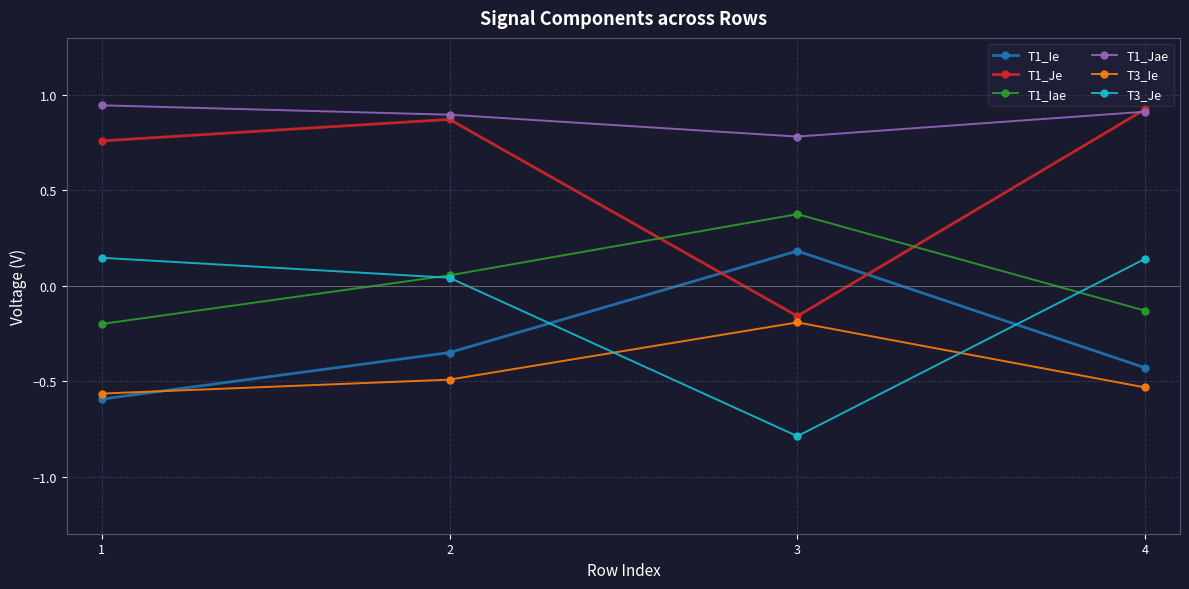

What is the difference between the highest and lowest values at 2?

1.4